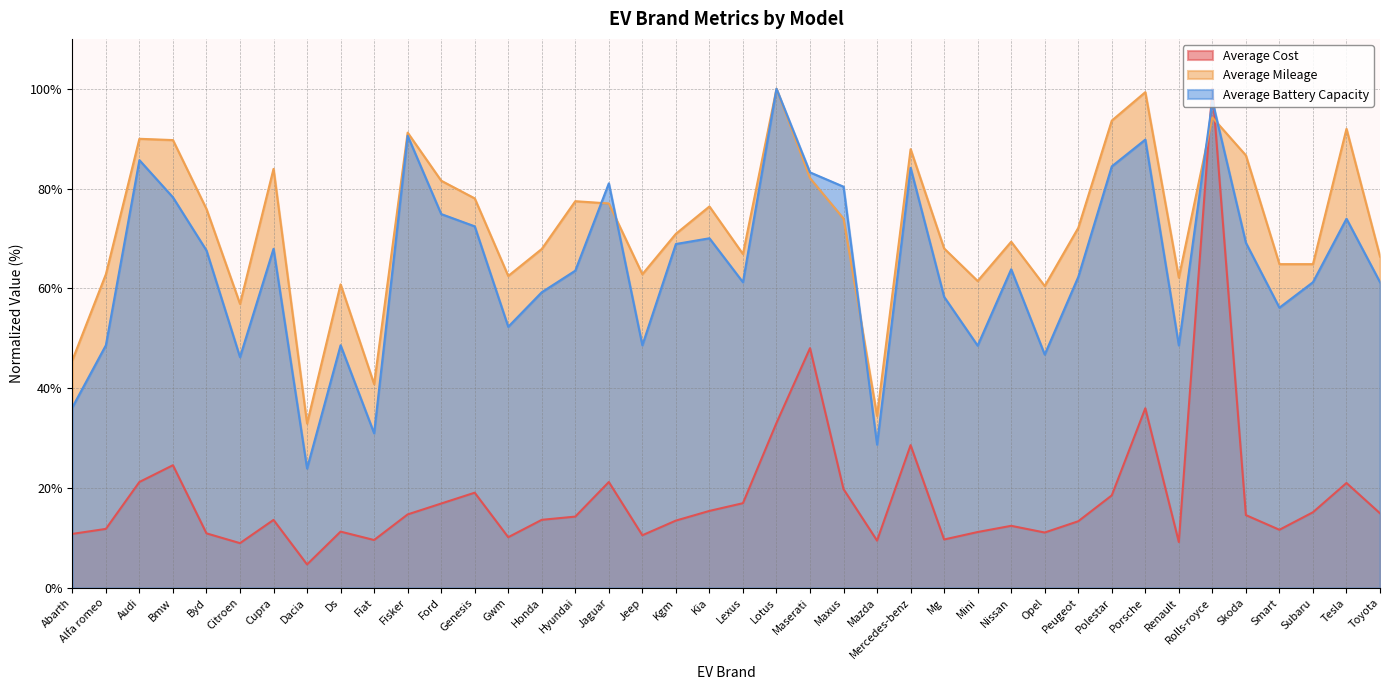

What is the average value of the Average Battery Capacity series?

64.4